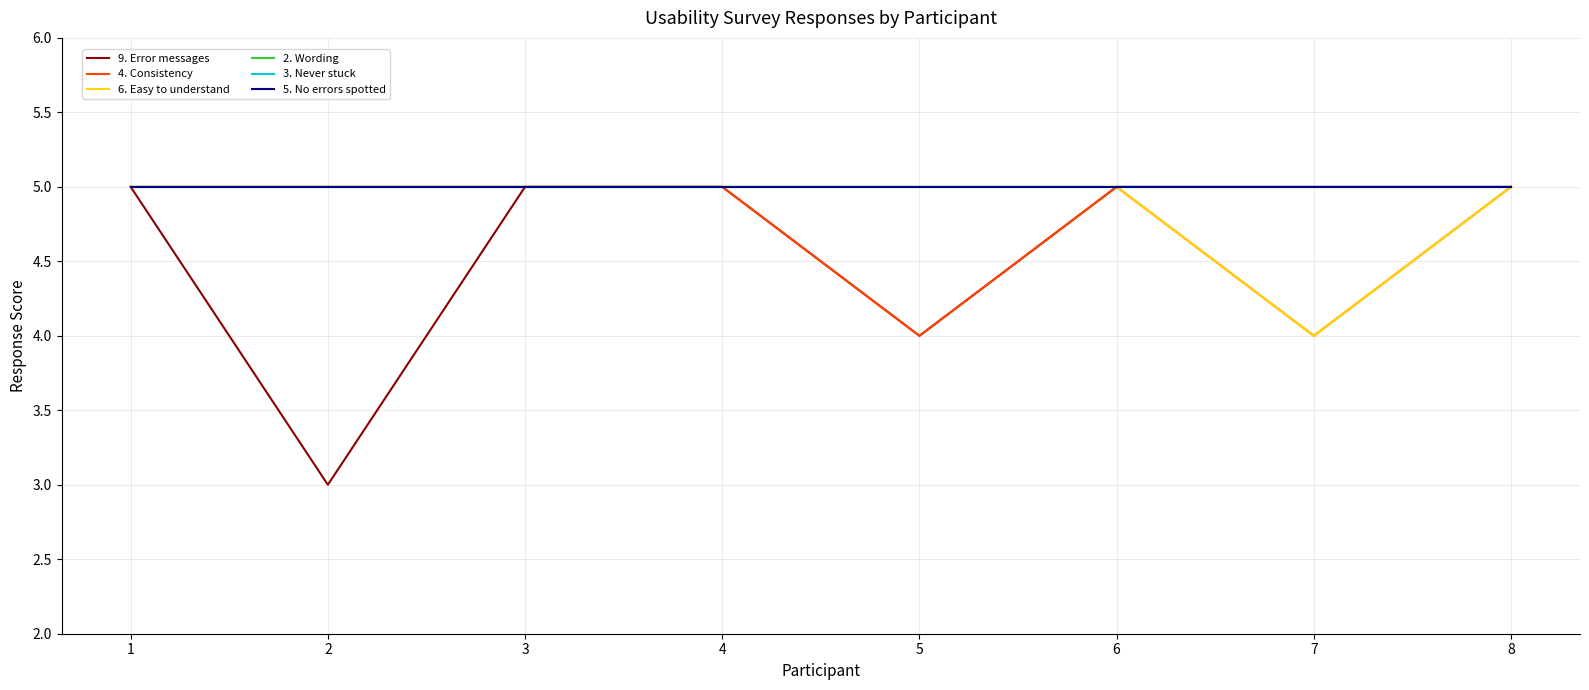

Reading left to right, extract all data points from this chart.

9. Error messages: 1=5	2=3	3=5	4=5	5=4	6=5	7=5	8=5
4. Consistency: 1=5	2=5	3=5	4=5	5=4	6=5	7=4	8=5
6. Easy to understand: 1=5	2=5	3=5	4=5	5=5	6=5	7=4	8=5
2. Wording: 1=5	2=5	3=5	4=5	5=5	6=5	7=5	8=5
3. Never stuck: 1=5	2=5	3=5	4=5	5=5	6=5	7=5	8=5
5. No errors spotted: 1=5	2=5	3=5	4=5	5=5	6=5	7=5	8=5